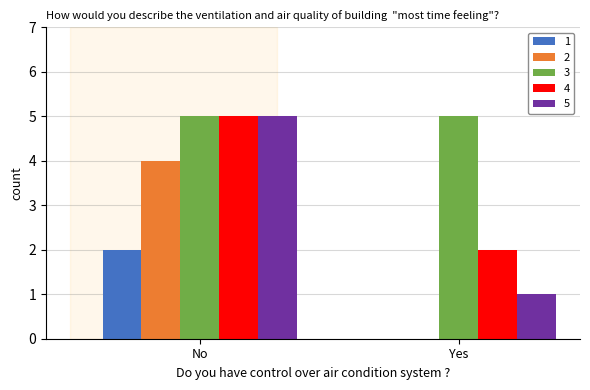

How many categories are shown in the chart?

2